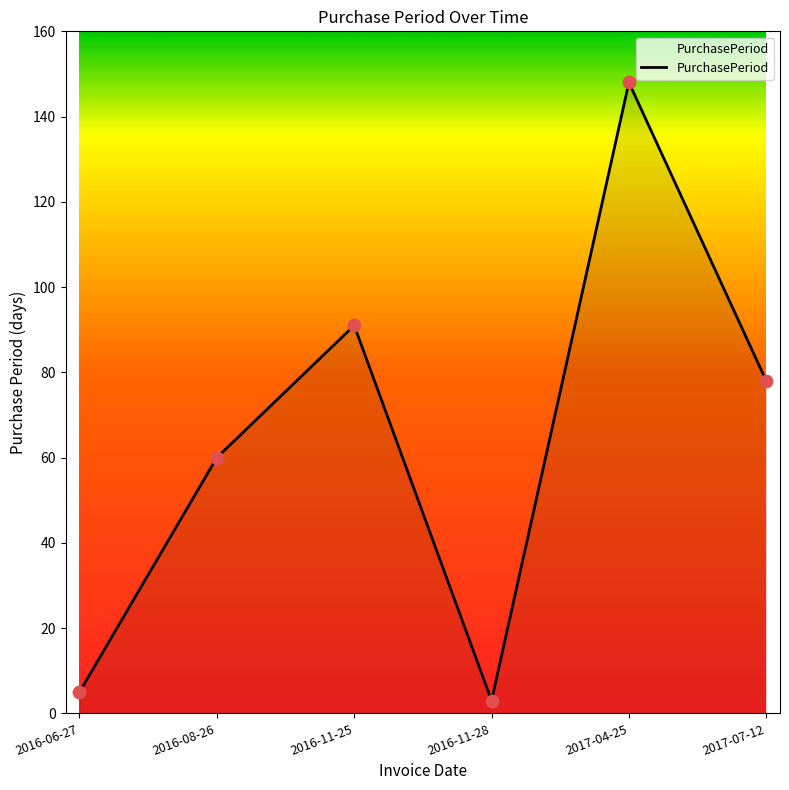

What is the change in value from 2017-04-25 to 2017-07-12?

-70